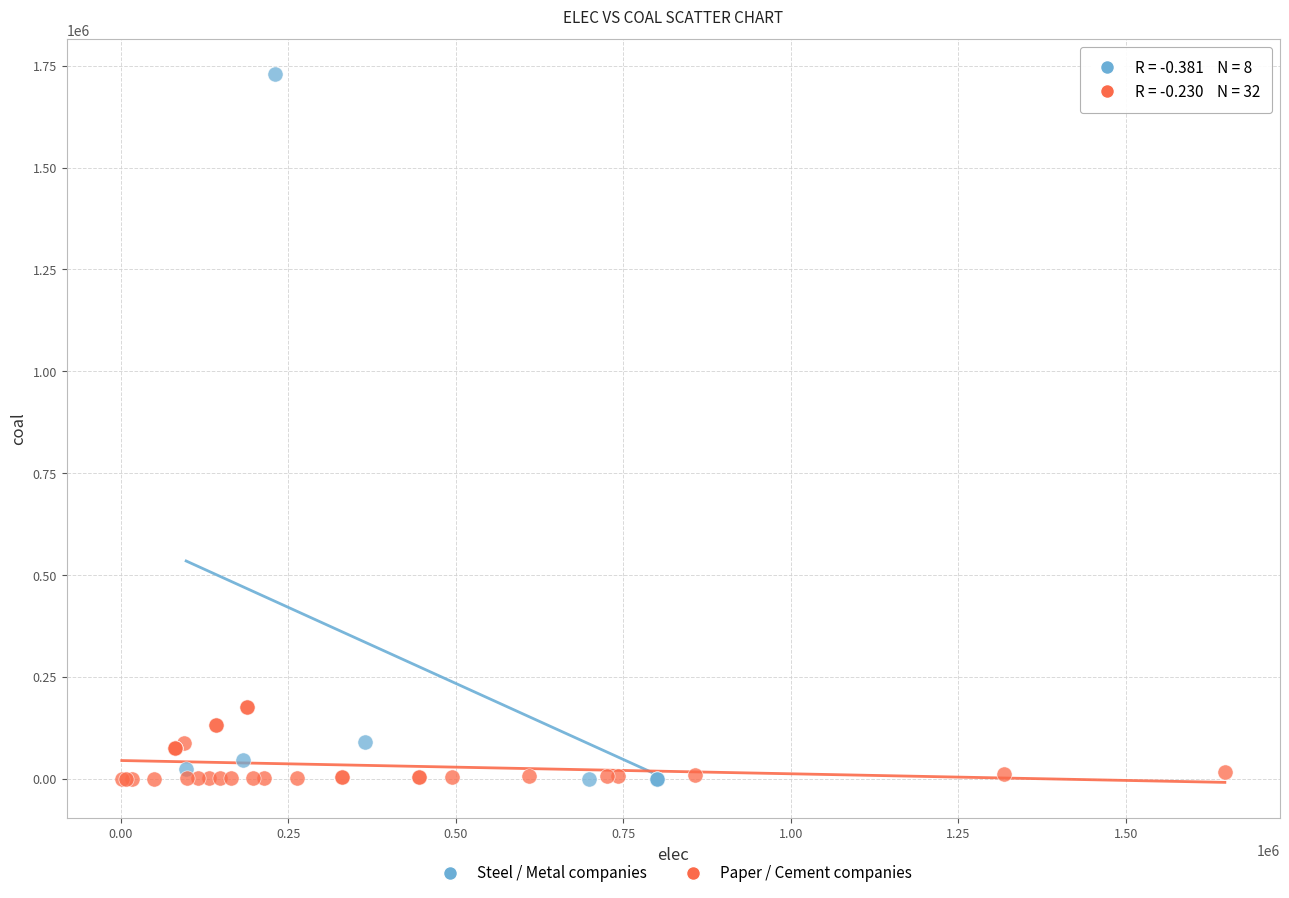

Which series has the largest Y range (max minus min)?

Steel / Metal companies